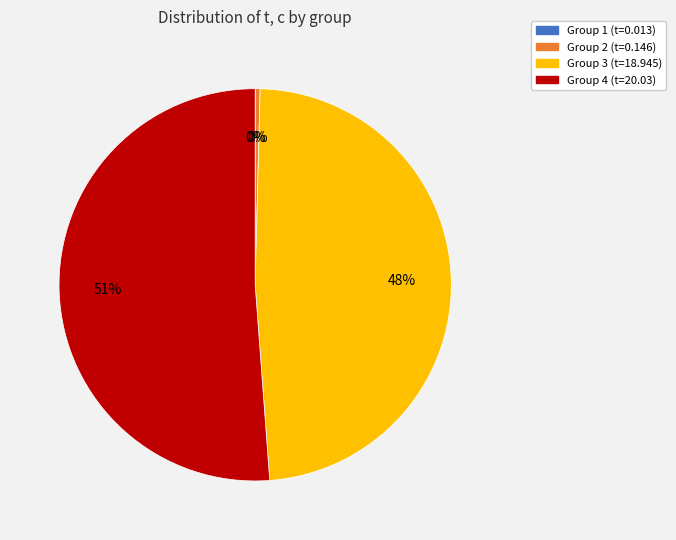

To the nearest percent, what is the average slice percentage?

25%